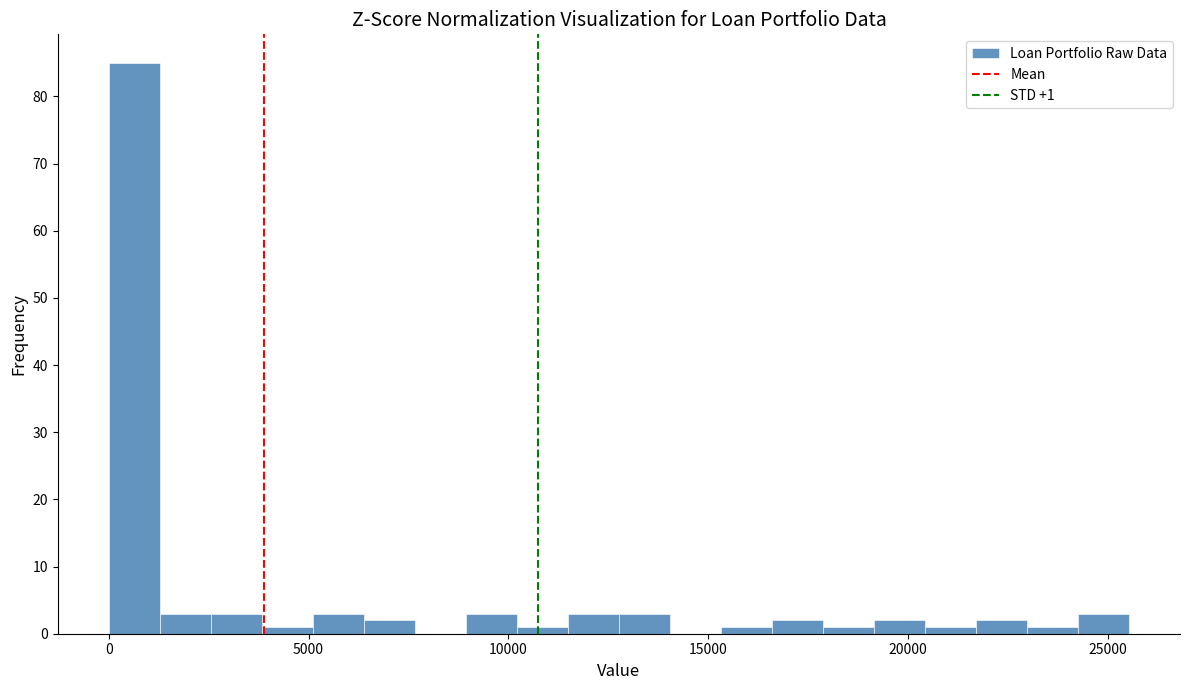

Read against the x-axis, roughly where is the centre of the tallest bar?

500